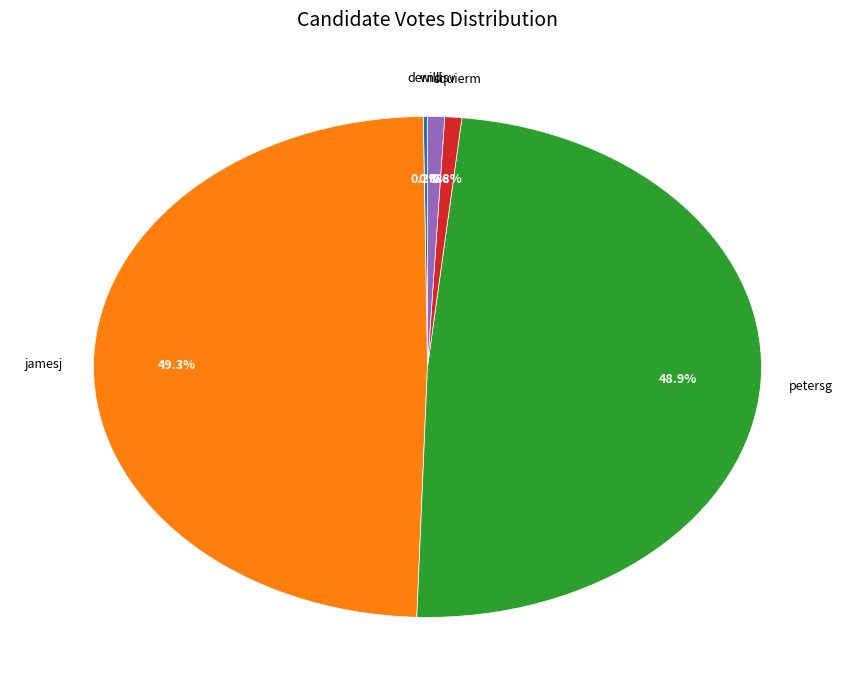

Is there a majority slice in this chart?

No